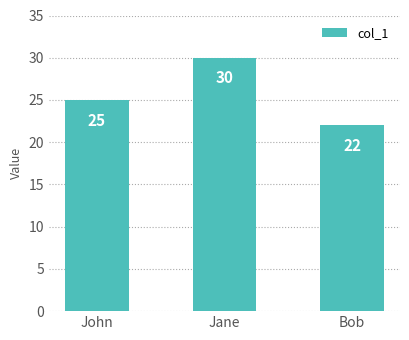

What is the label of the 1st bar from the left?

John